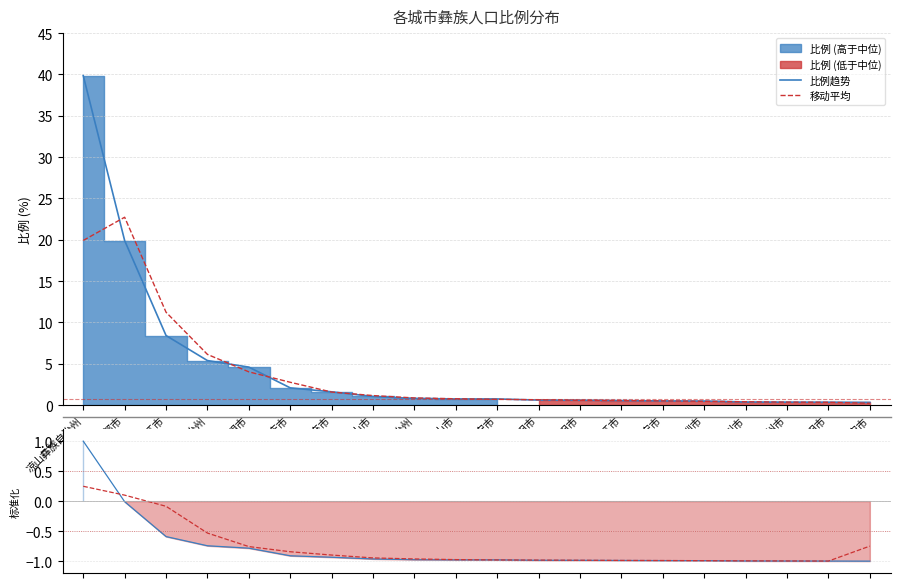

Where is 信号线 nearest to the value 0?

丽江市